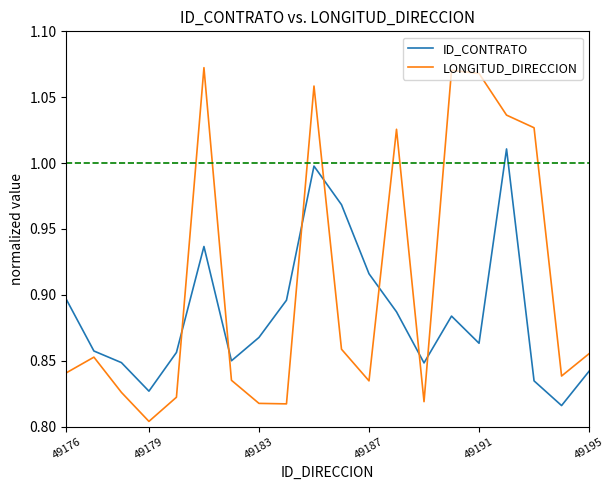

True or false: ID_CONTRATO and LONGITUD_DIRECCION cross at least once.

True